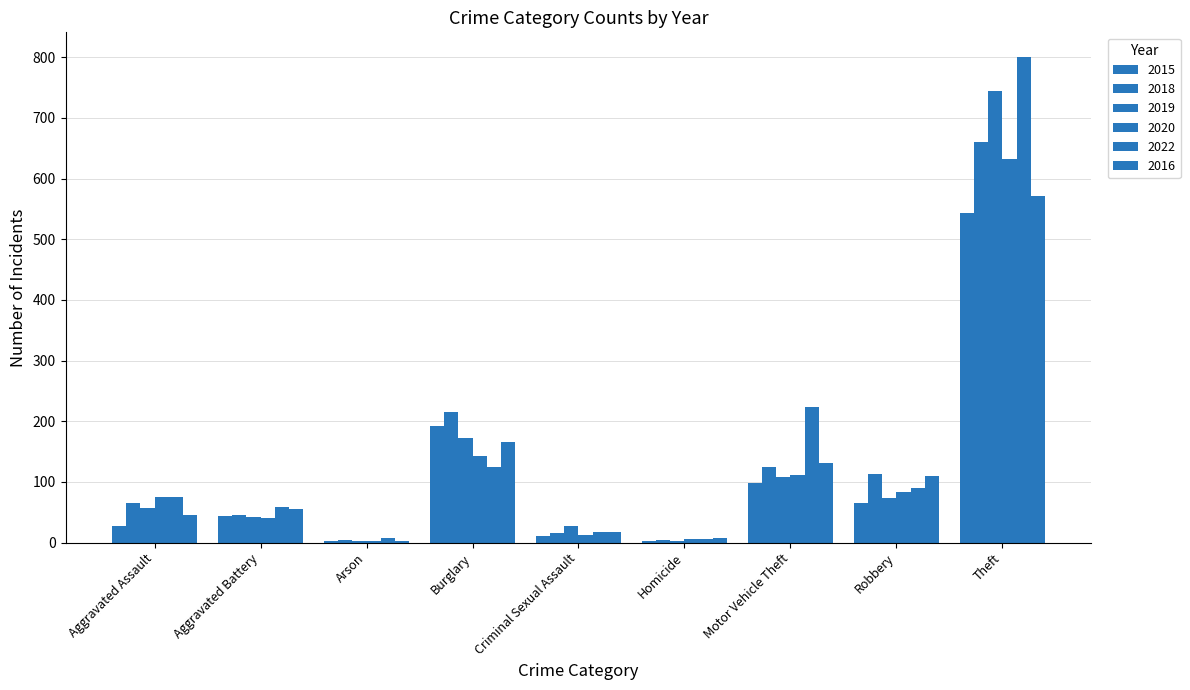

Are the bars horizontal?

No